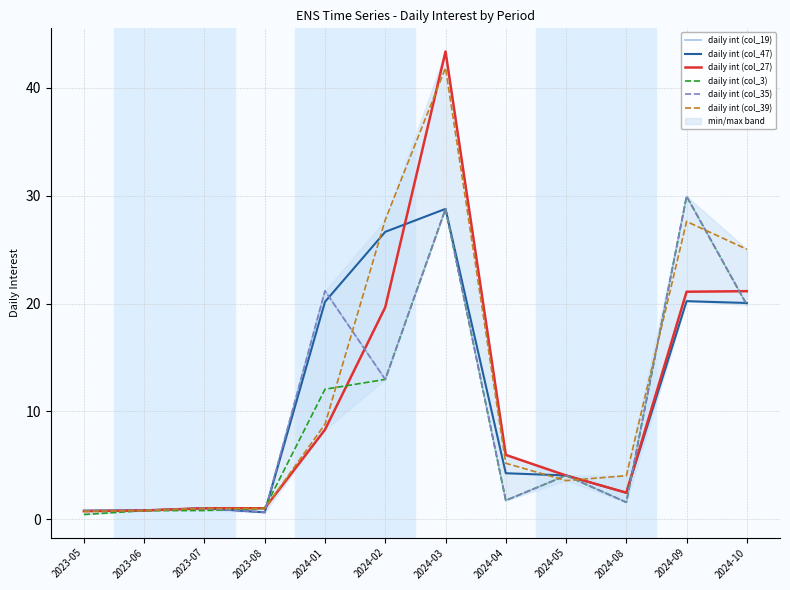

Reading right to left, what are all the values shown in this chart?

daily int (col_19): 19.9	30.0	1.6	4.1	1.7	28.8	13.0	21.2	0.7	1.0	0.8	0.8
daily int (col_47): 20.1	20.2	2.5	4.1	4.3	28.8	26.7	20.2	0.6	1.0	0.8	0.8
daily int (col_27): 21.2	21.1	2.5	4.1	6.0	43.4	19.7	8.3	1.0	1.0	0.8	0.8
daily int (col_3): 19.9	30.0	1.6	4.1	1.7	28.8	13.0	12.1	1.0	0.8	0.8	0.4
daily int (col_35): 19.9	30.0	1.6	4.1	1.7	28.8	13.0	21.2	0.7	1.0	0.8	0.8
daily int (col_39): 25.0	27.6	4.0	3.6	5.2	41.9	27.8	8.8	1.0	1.0	0.8	0.7